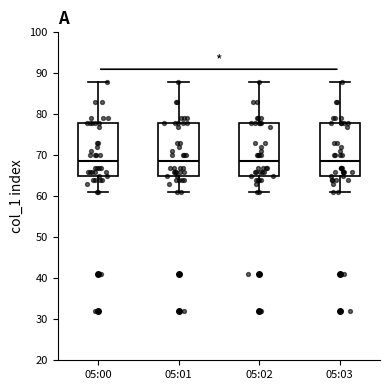

Reading left to right, transcribe this box plot: for each box, give where its median line is, the range the box spans, and where its two whiskers end, as read against the y-axis. The values are not printed on the chart, so give them approximately, as read against the axis.

05:00: median 69, box 65 to 78, whiskers 61 to 88
05:01: median 69, box 65 to 78, whiskers 61 to 88
05:02: median 69, box 65 to 78, whiskers 61 to 88
05:03: median 69, box 65 to 78, whiskers 61 to 88